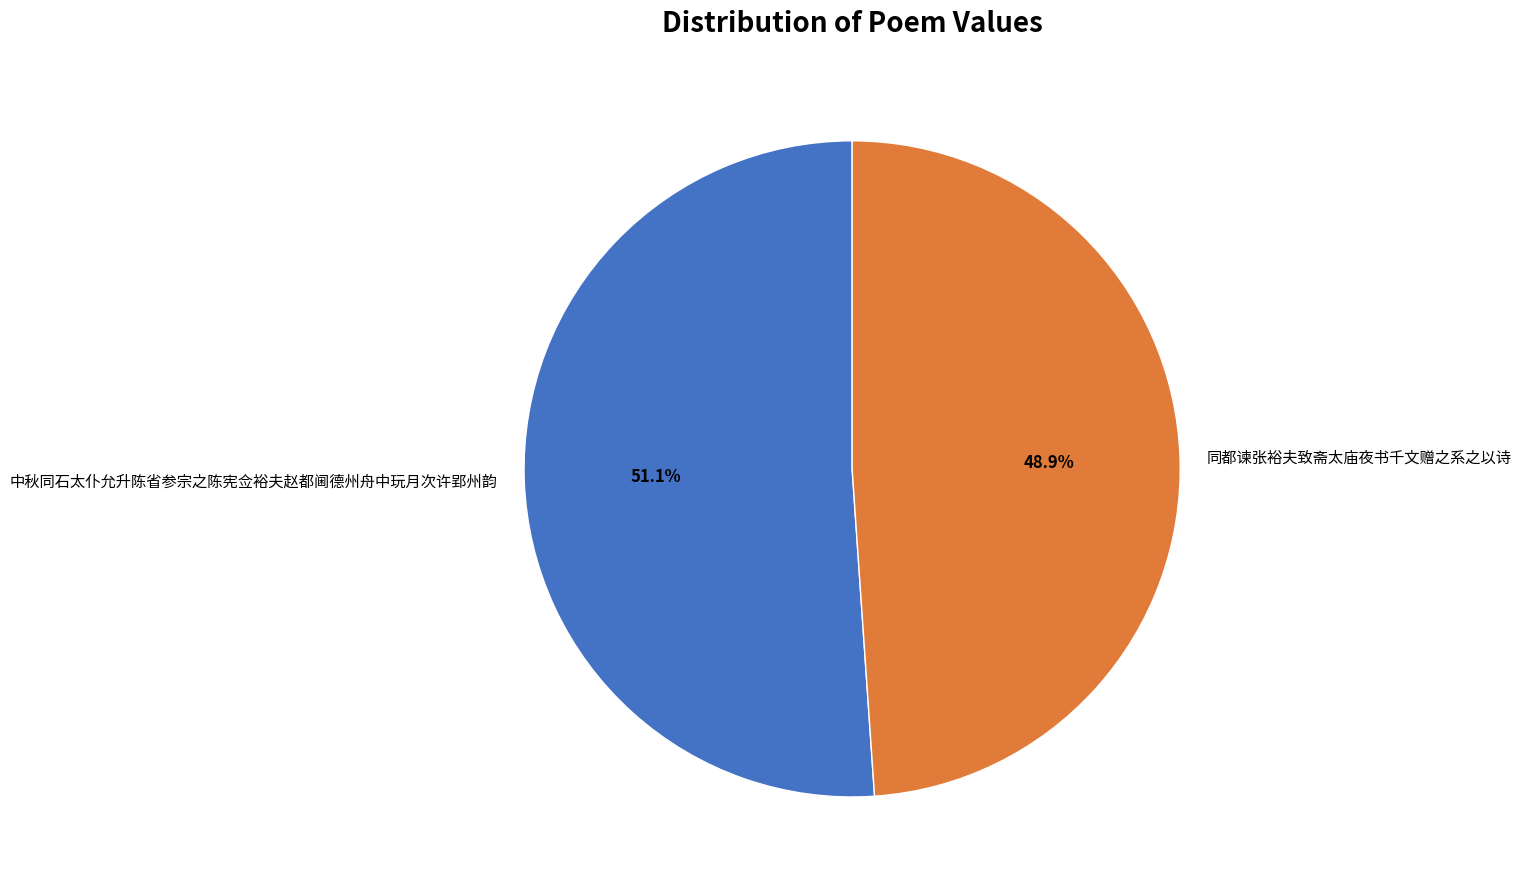

Do 中秋同石太仆允升陈省参宗之陈宪佥裕夫赵都阃德州舟中玩月次许郢州韵 and 同都谏张裕夫致斋太庙夜书千文赠之系之以诗 together represent more than half of the pie?

Yes